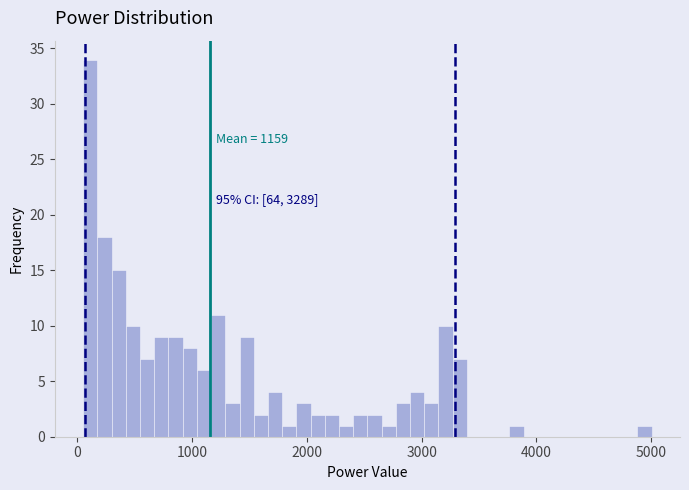

Read against the x-axis, roughly where is the centre of the tallest bar?

100